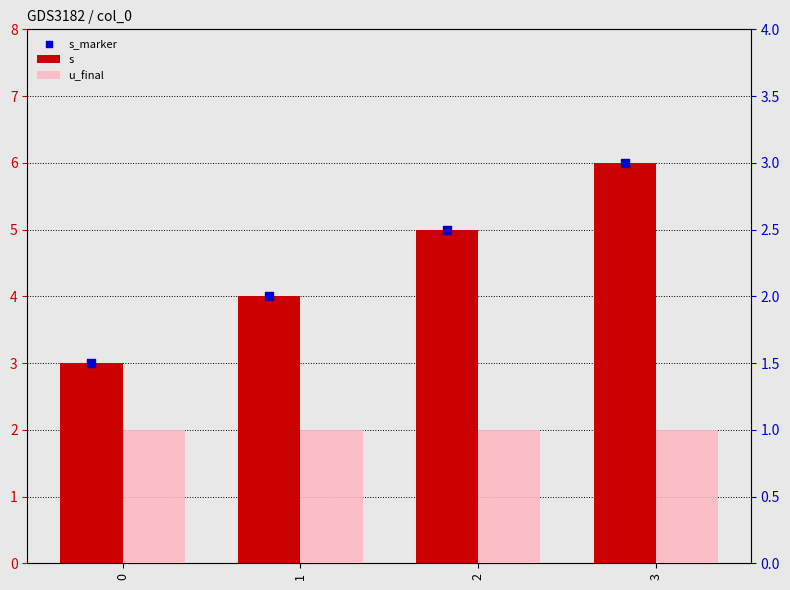

Which series reaches the maximum Y coordinate?

s